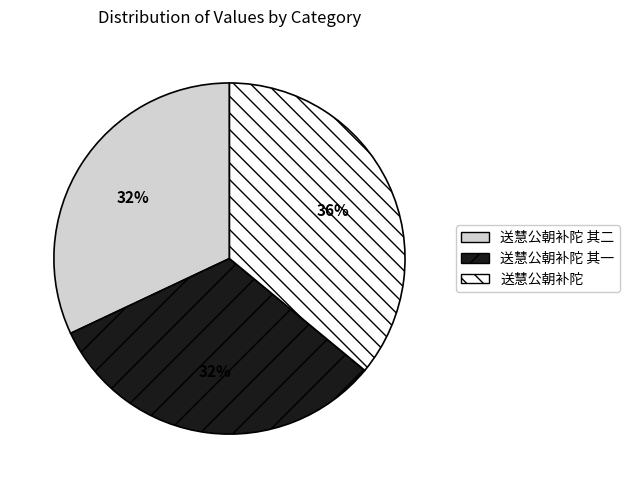

How many segments does this pie chart have?

3